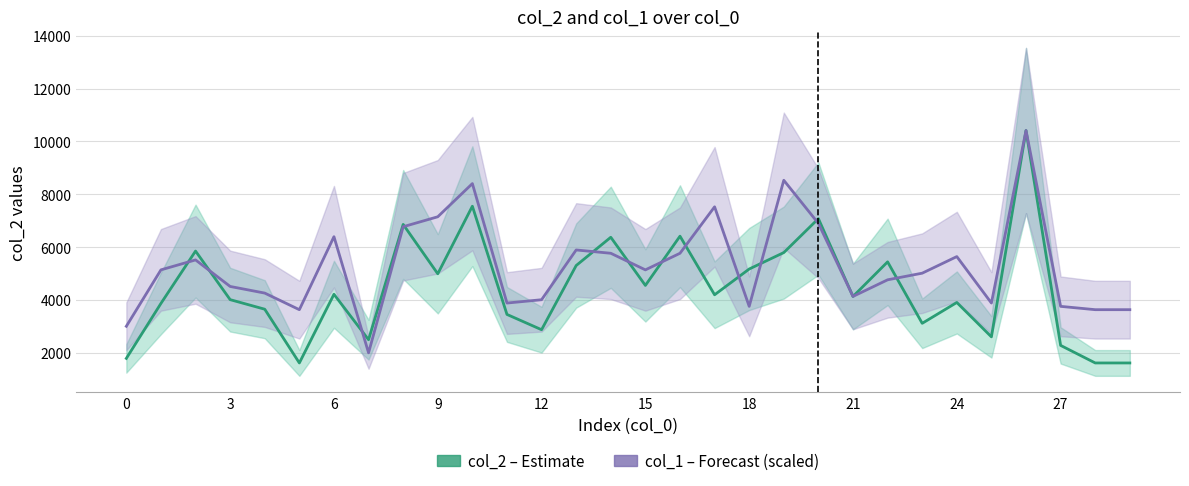

How many values in the col_1 (Forecast, scaled) series are below 5144?

15